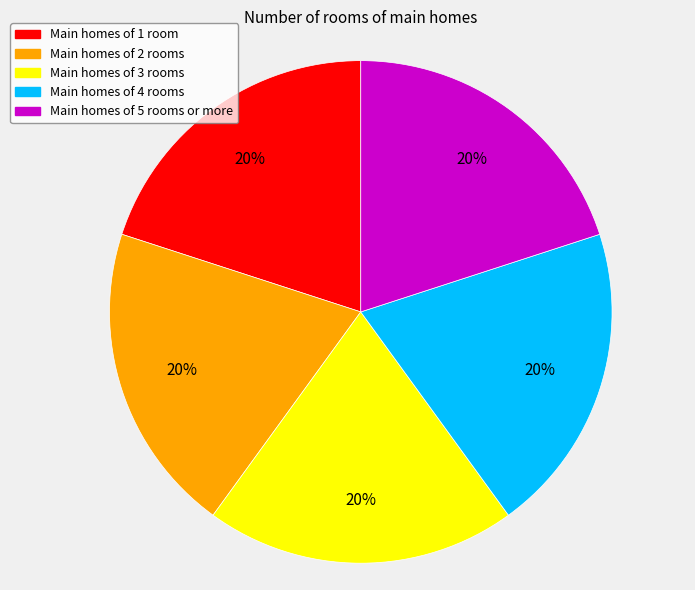

Is there a majority slice in this chart?

No